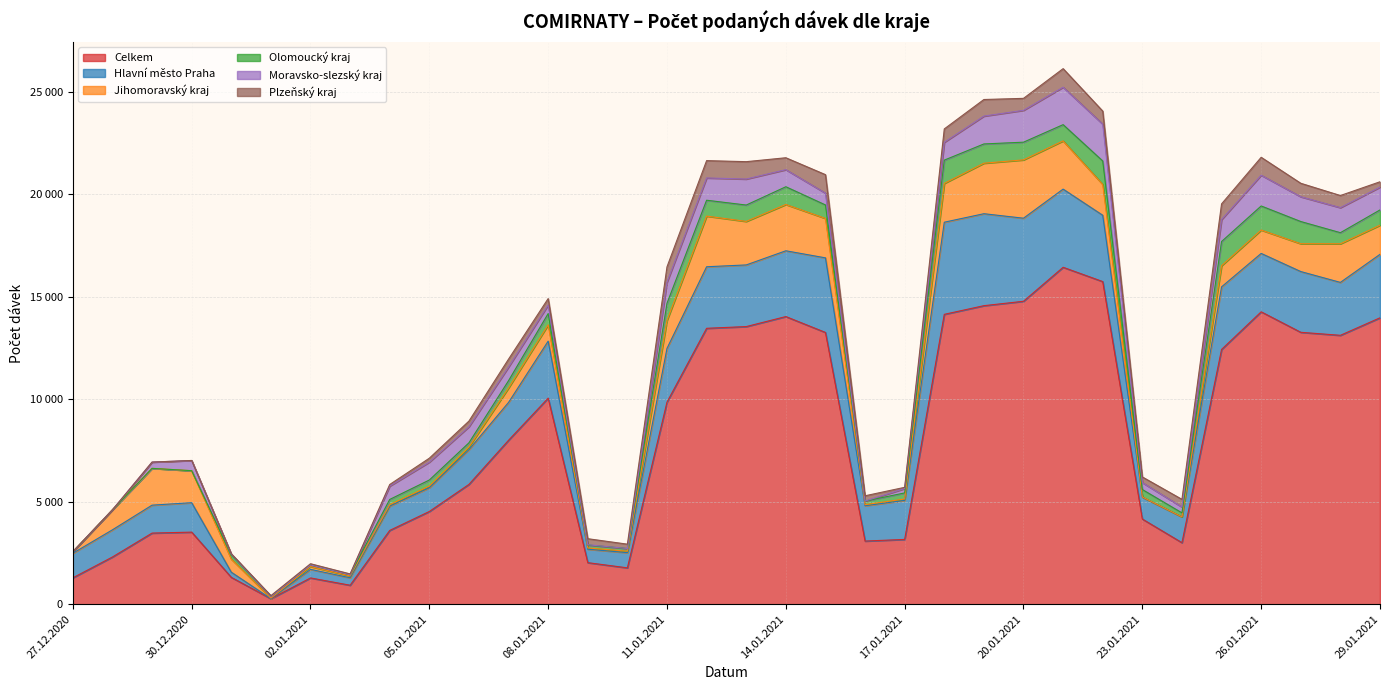

What are all the series names shown in the legend?

Celkem, Hlavní město Praha, Jihomoravský kraj, Olomoucký kraj, Moravsko-slezský kraj, Plzeňský kraj